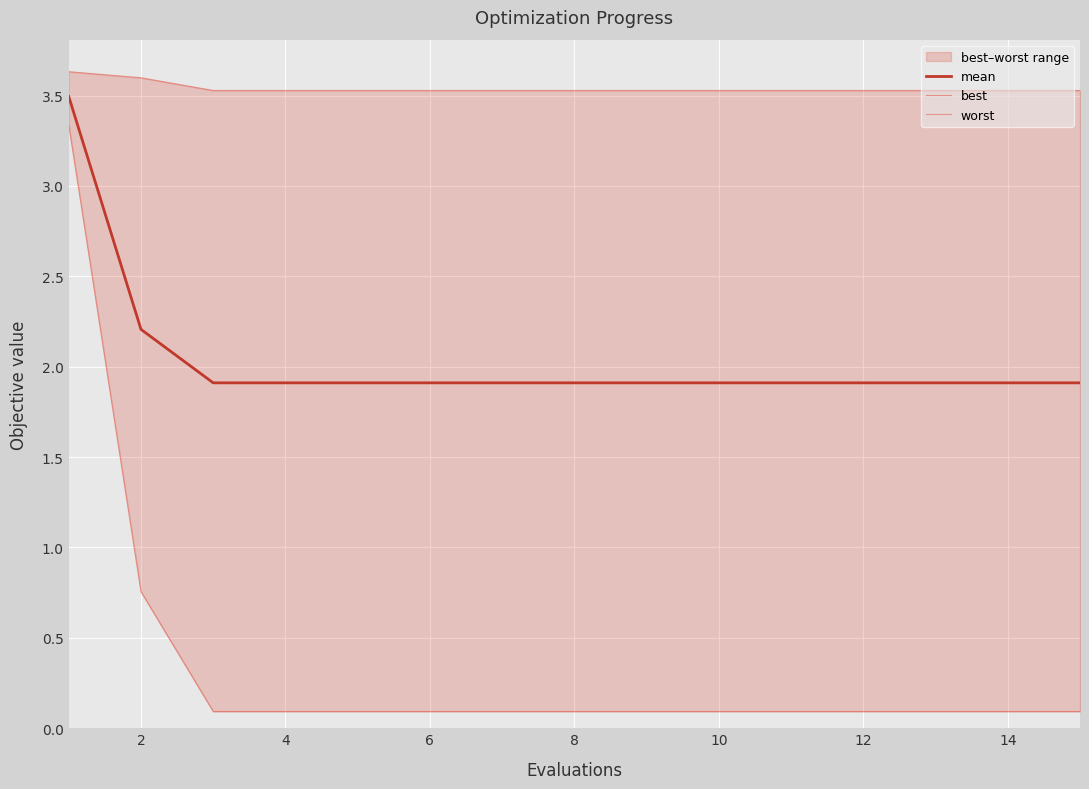

Which series has the widest spread of values?

best